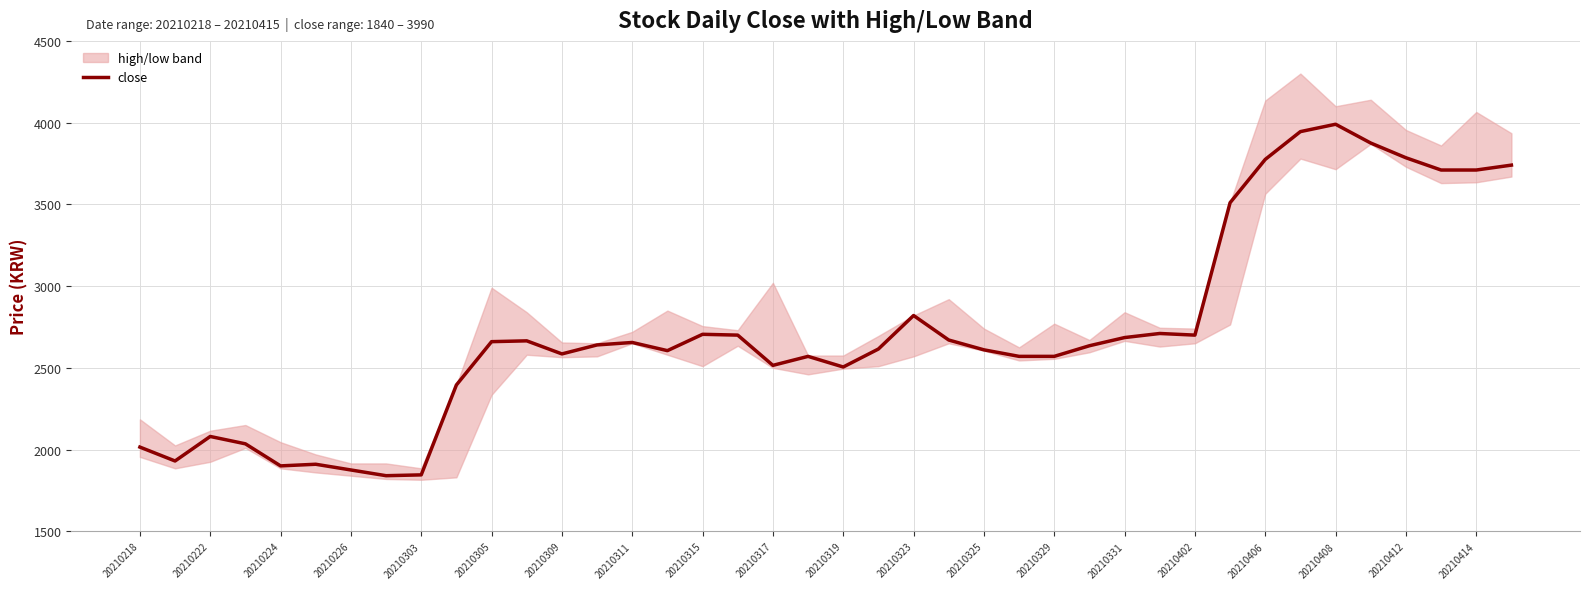

The value of close at 20210402 is 1619. True or false?

False